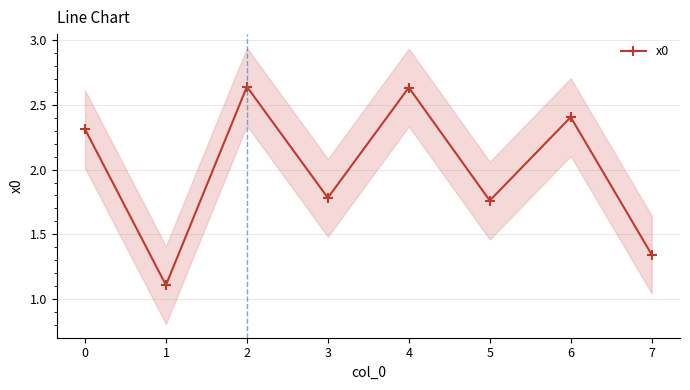

What is the sum of the values at 6 and 0?

4.7